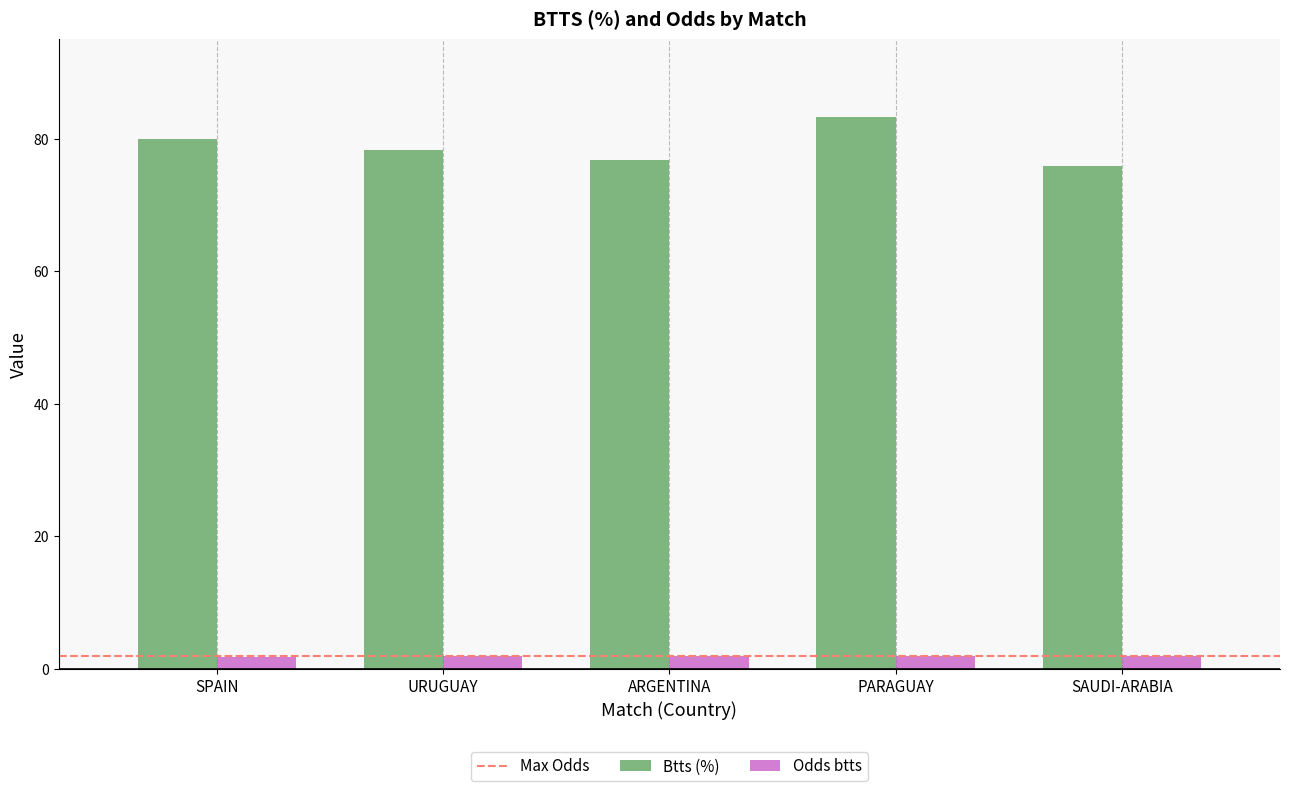

What is the label of the 2nd bar from the right?

PARAGUAY